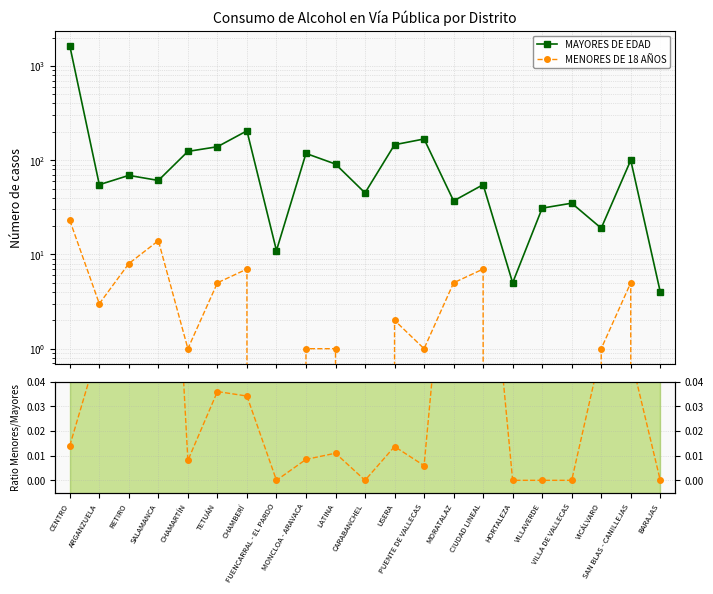

At which category does Ratio Menores/Mayores reach its first local valley?

CHAMARTÍN